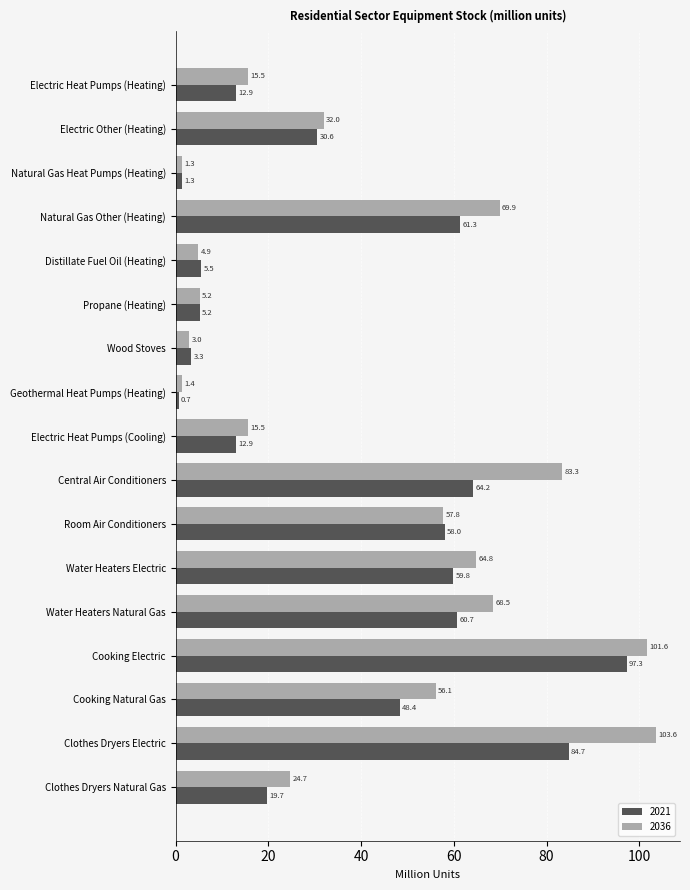

What is the difference between the second highest and minimum values in the 2036 series?

100.3